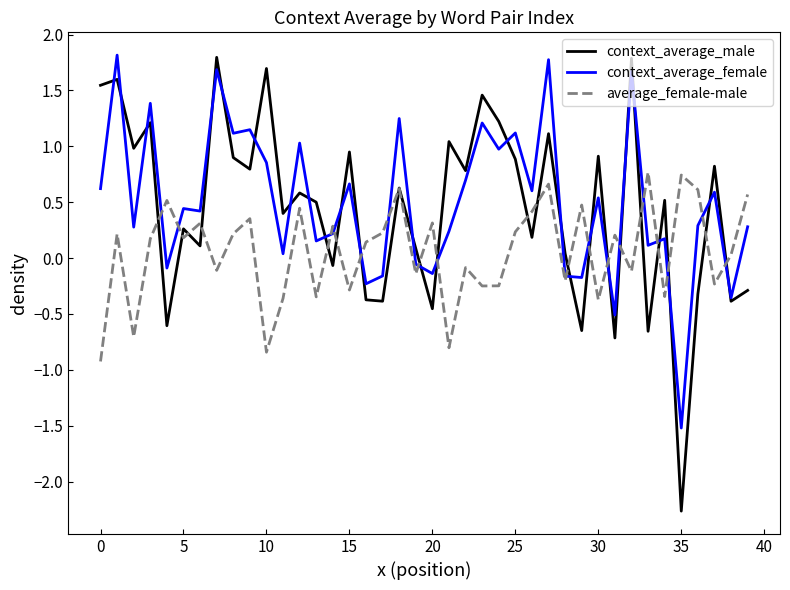

Which series has the widest spread of values?

context_average_male